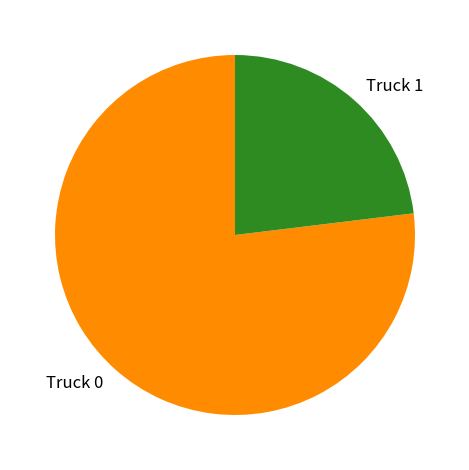

Which slice represents more than half of the pie?

Truck 0